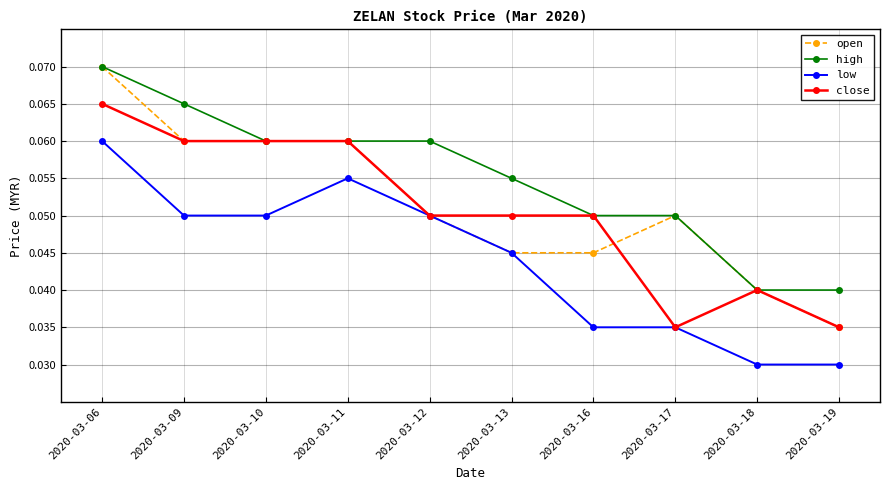

True or false: low has more than 2 interior local peaks.

False